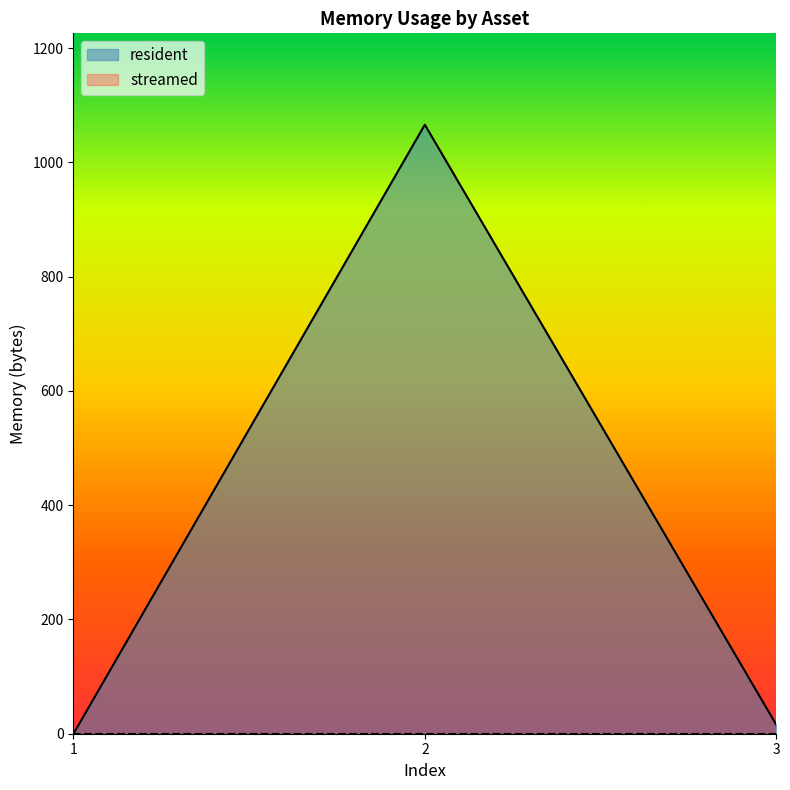

At which label is the value closest to 533?

3